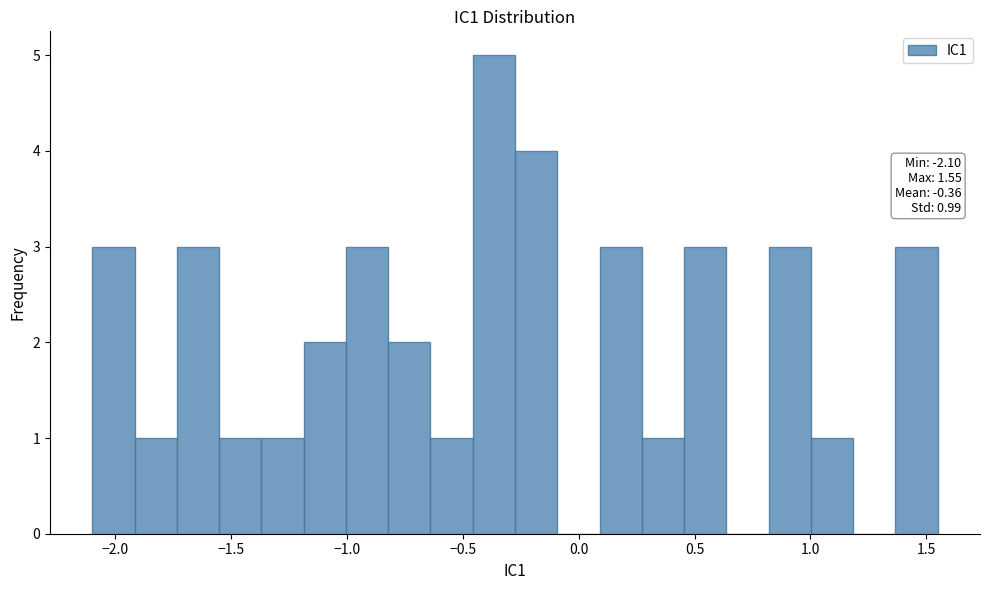

Read against the x-axis, roughly where is the centre of the tallest bar?

-0.35